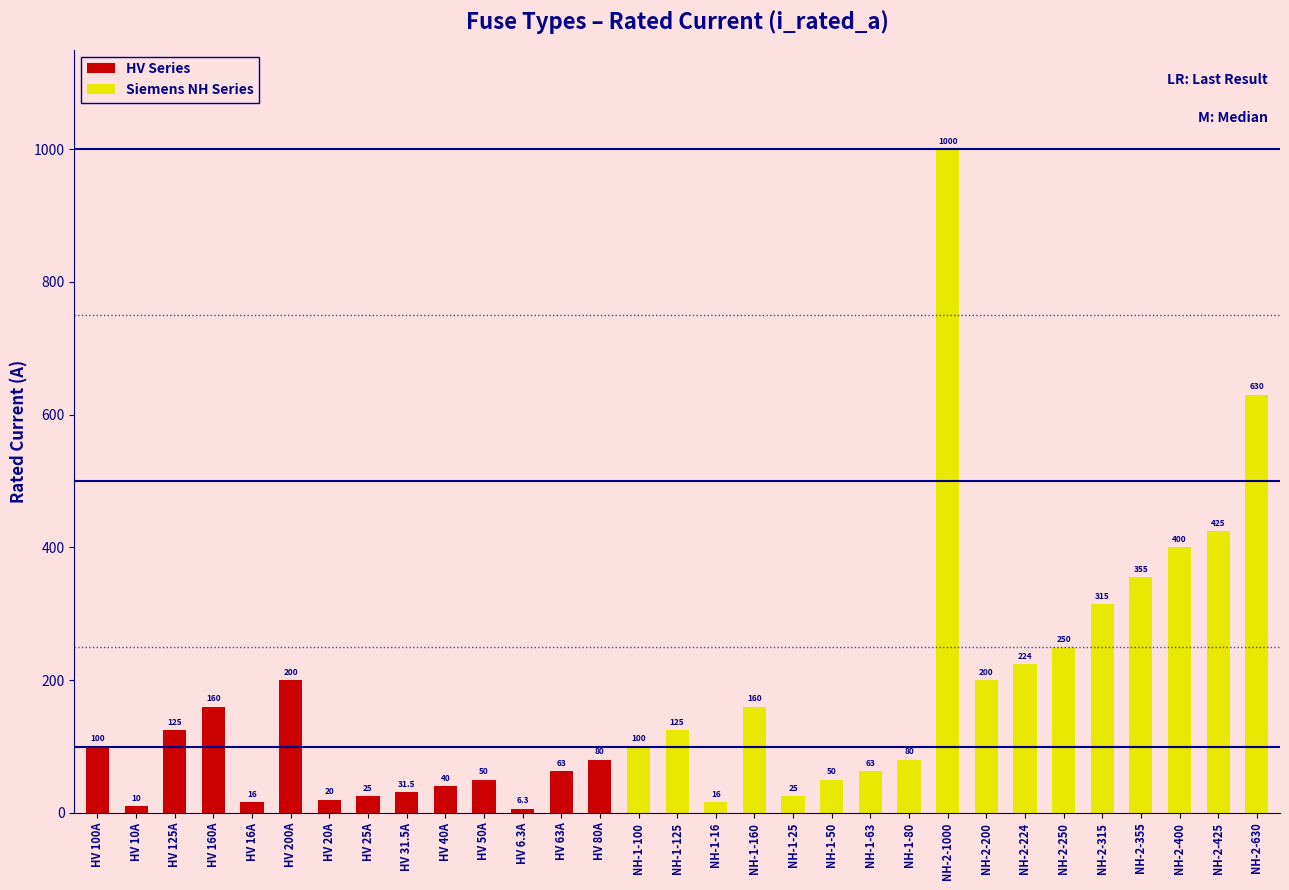

Reading left to right, what are all the values shown in this chart?

HV 100A=100.0	HV 10A=10.0	HV 125A=125.0	HV 160A=160.0	HV 16A=16.0	HV 200A=200.0	HV 20A=20.0	HV 25A=25.0	HV 31.5A=31.5	HV 40A=40.0	HV 50A=50.0	HV 6.3A=6.3	HV 63A=63.0	HV 80A=80.0	NH-1-100=100.0	NH-1-125=125.0	NH-1-16=16.0	NH-1-160=160.0	NH-1-25=25.0	NH-1-50=50.0	NH-1-63=63.0	NH-1-80=80.0	NH-2-1000=1000.0	NH-2-200=200.0	NH-2-224=224.0	NH-2-250=250.0	NH-2-315=315.0	NH-2-355=355.0	NH-2-400=400.0	NH-2-425=425.0	NH-2-630=630.0